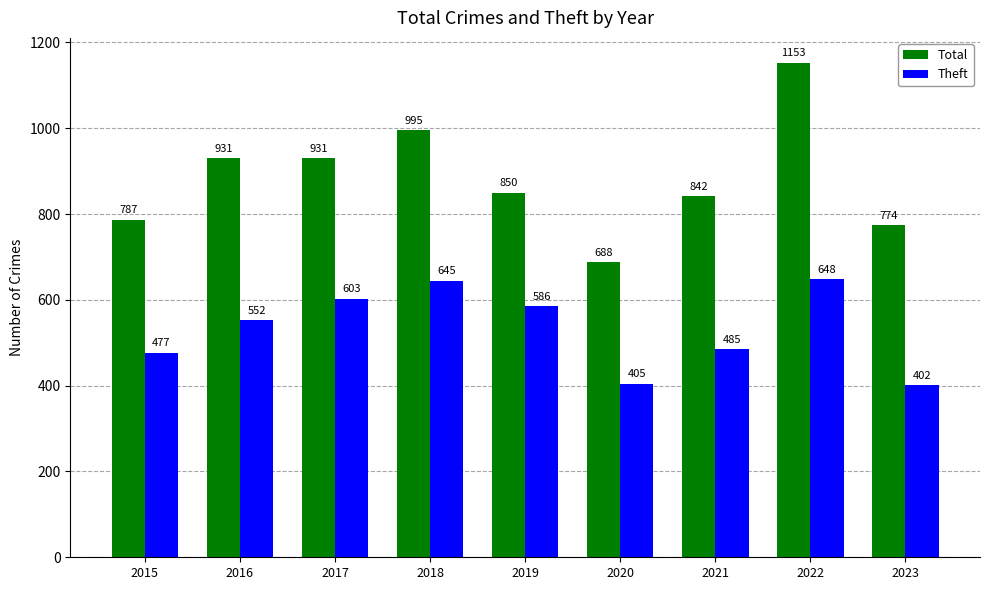

List the labels in order of Theft value, largest first.

2022, 2018, 2017, 2019, 2016, 2021, 2015, 2020, 2023